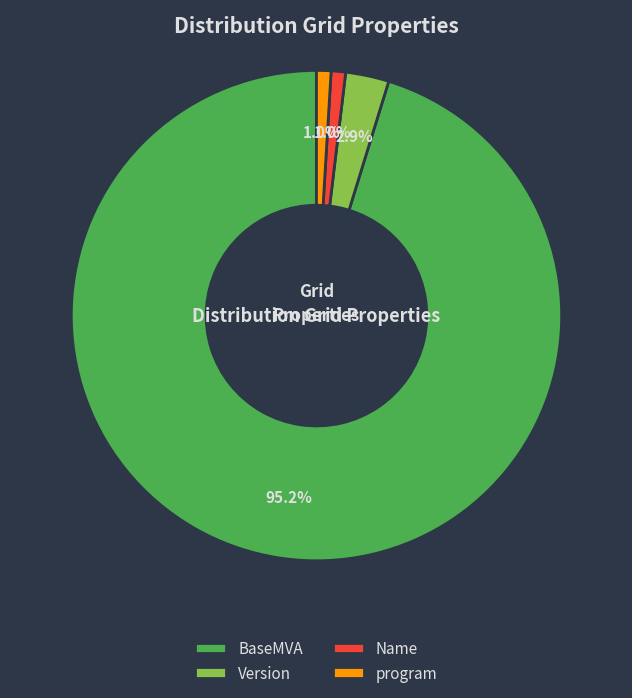

How many segments does this pie chart have?

4